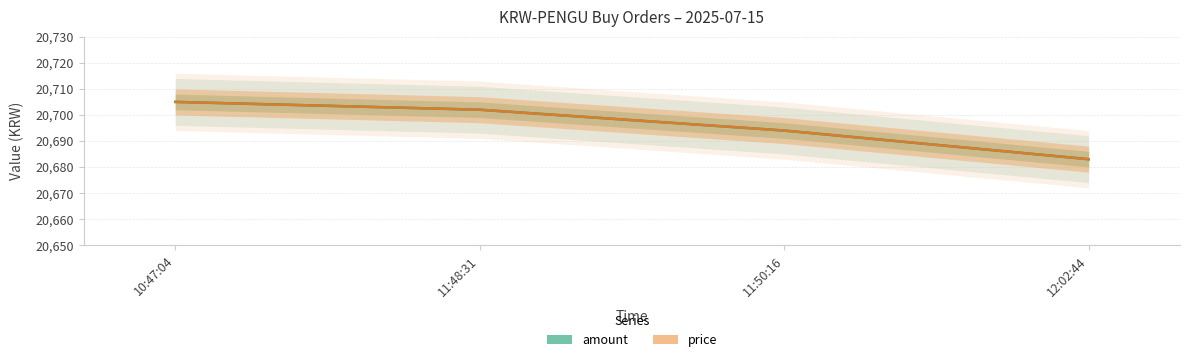

What is the label of the 2nd point from the right?

11:50:16